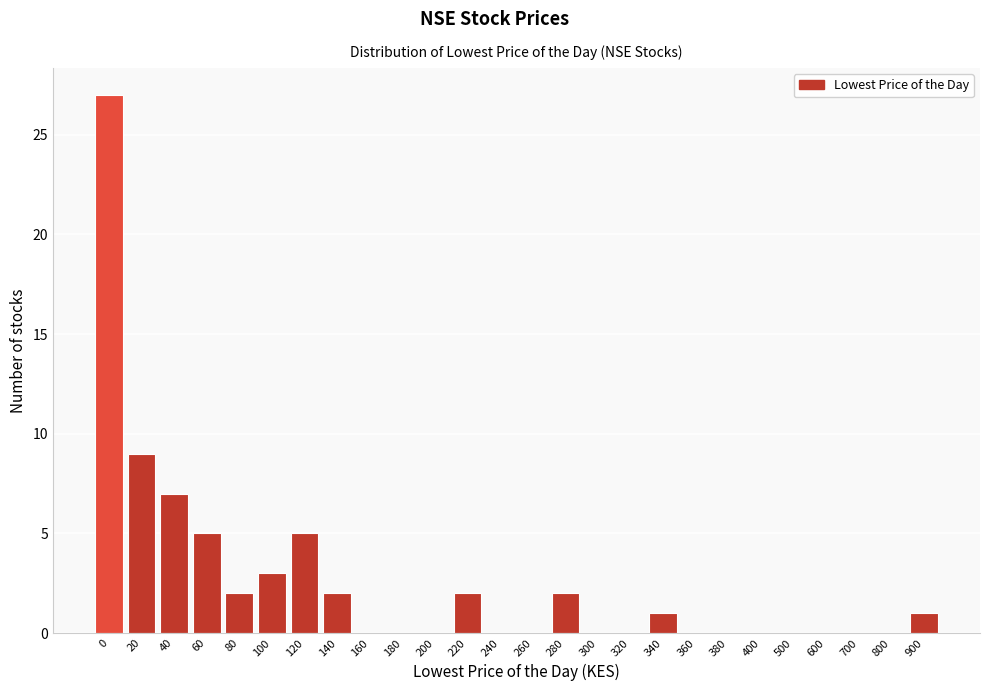

Reading left to right, transcribe all the data shown in this chart.

0=27	20=9	40=7	60=5	80=2	100=3	120=5	140=2	160=0	180=0	200=0	220=2	240=0	260=0	280=2	300=0	320=0	340=1	360=0	380=0	400=0	500=0	600=0	700=0	800=0	900=1